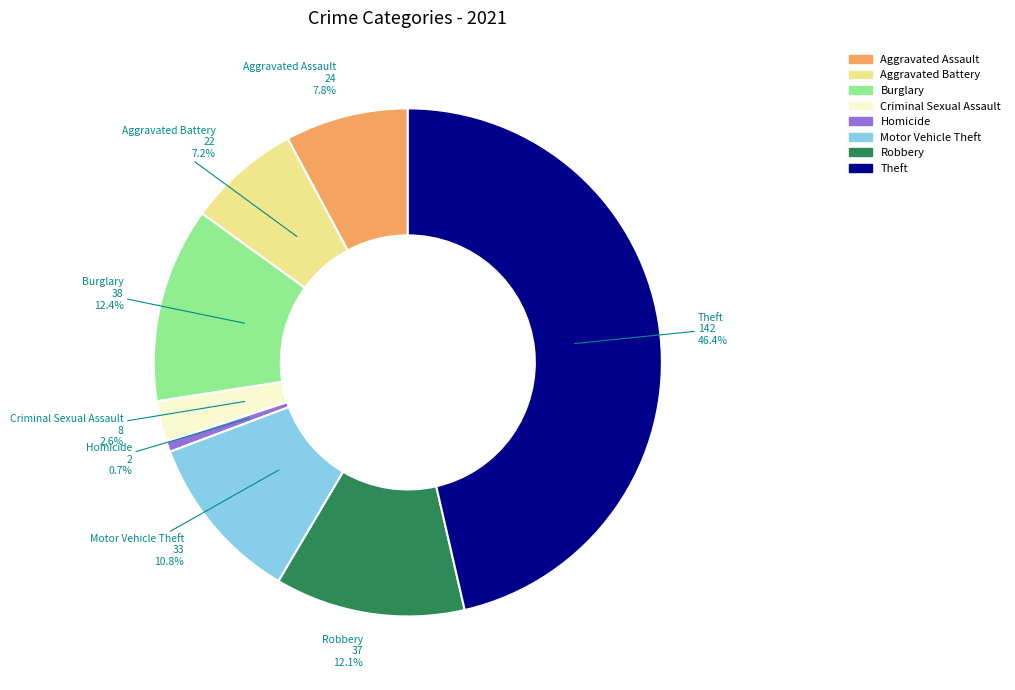

Is there a majority slice in this chart?

No